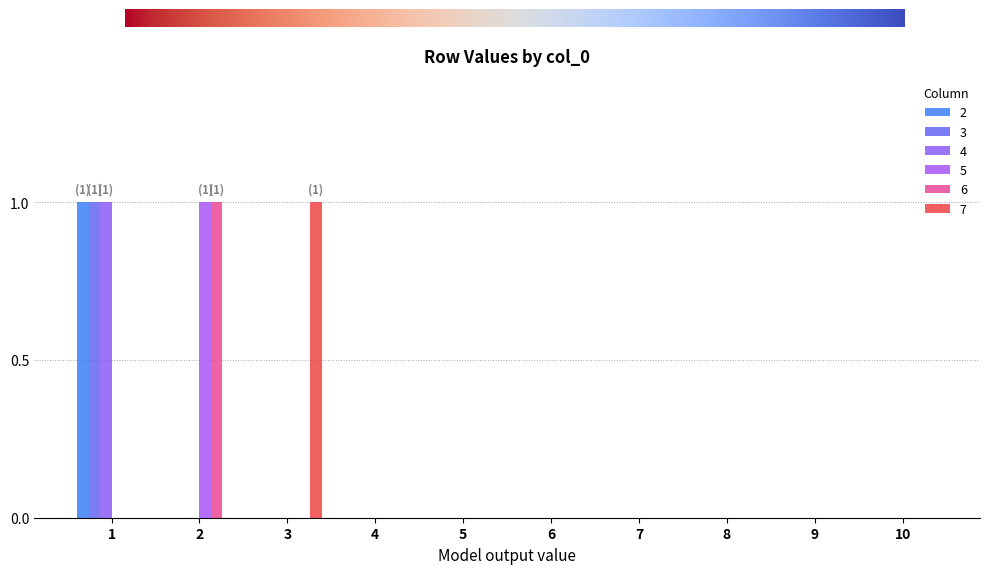

What is the maximum value for 4?

1